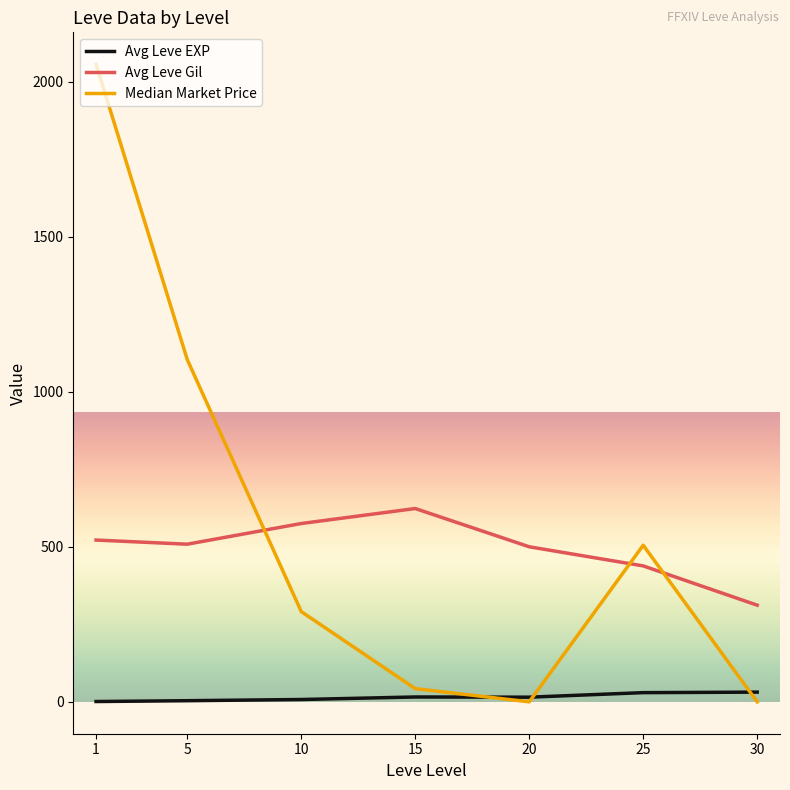

Where is Median Market Price nearest to the value 1028?

5